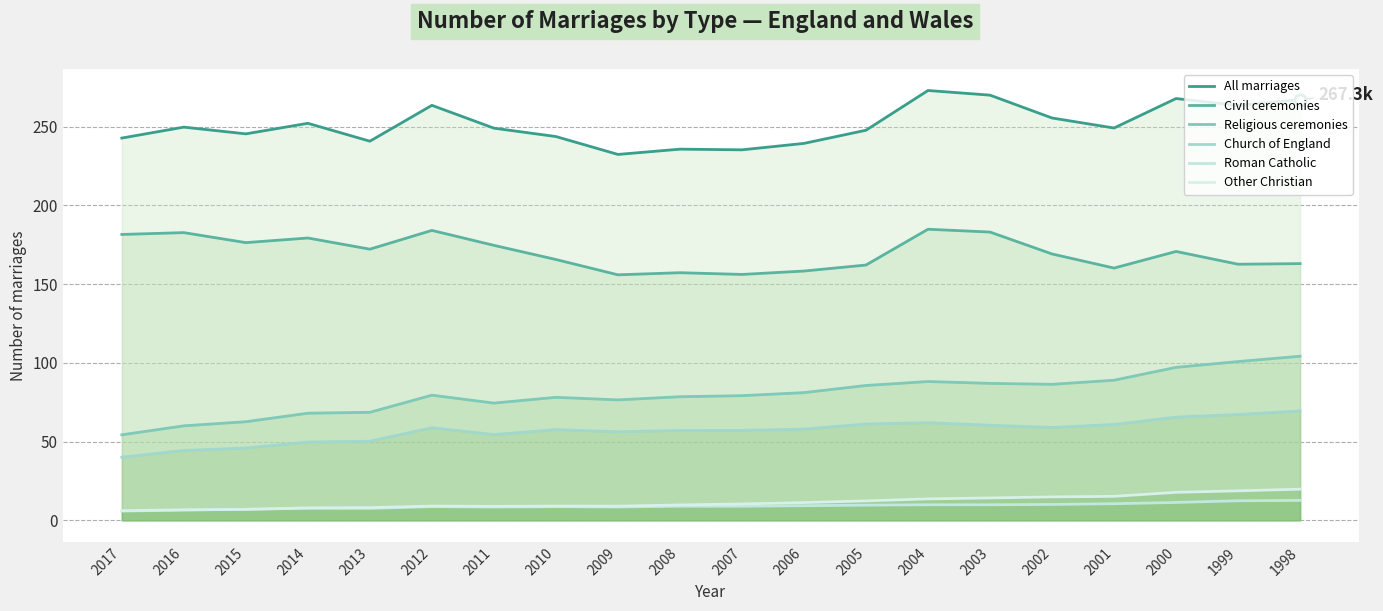

What is the difference between the second highest and minimum values in the Religious ceremonies series?

46.5